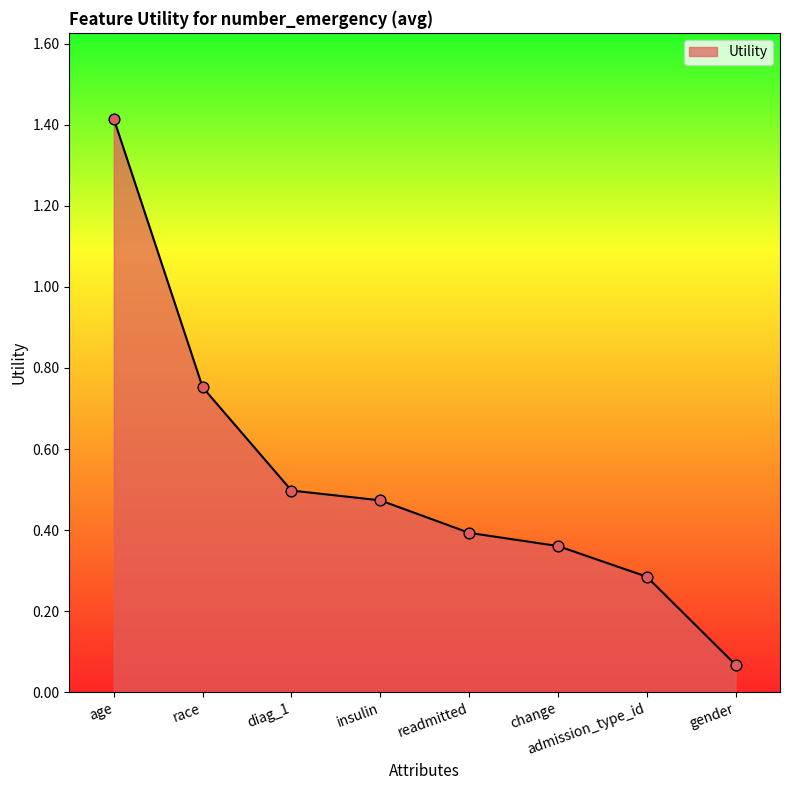

Which has a higher value, insulin or gender?

insulin